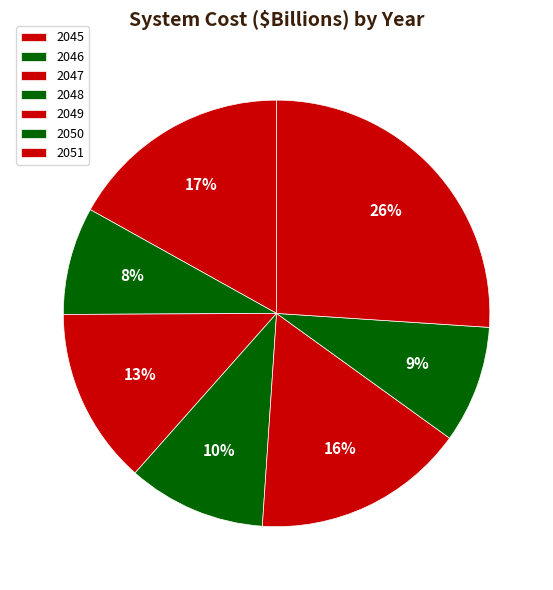

What is the change in value from 2048 to 2051?

+97.2